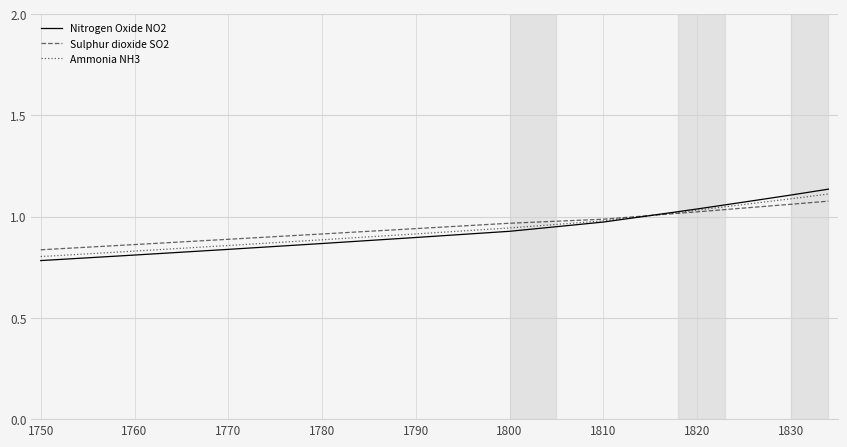

Which series has the largest range (max minus min)?

Nitrogen Oxide NO2